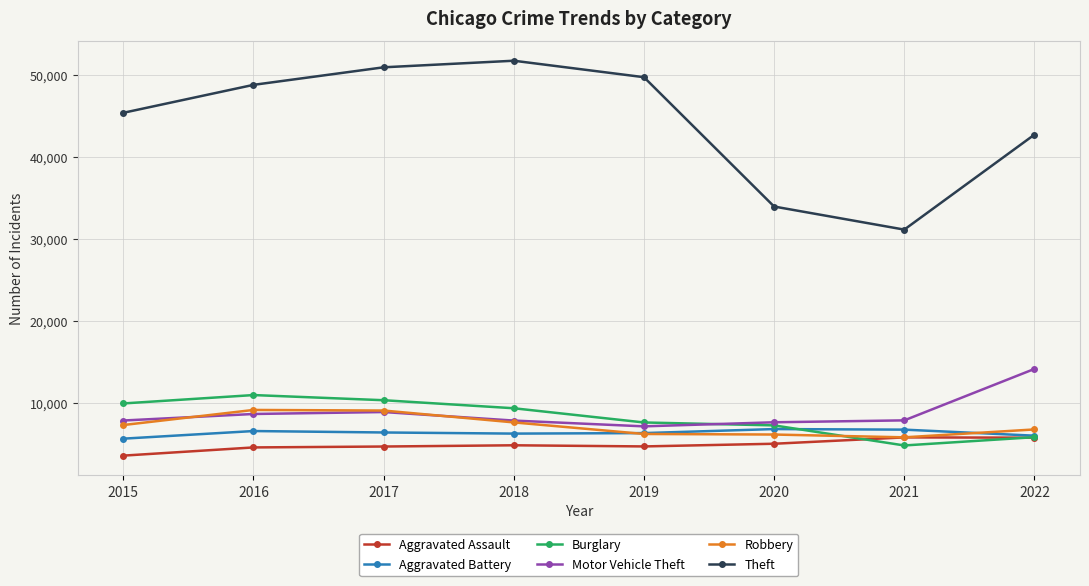

What is the value of the Theft point at the 5th from the left?

49787